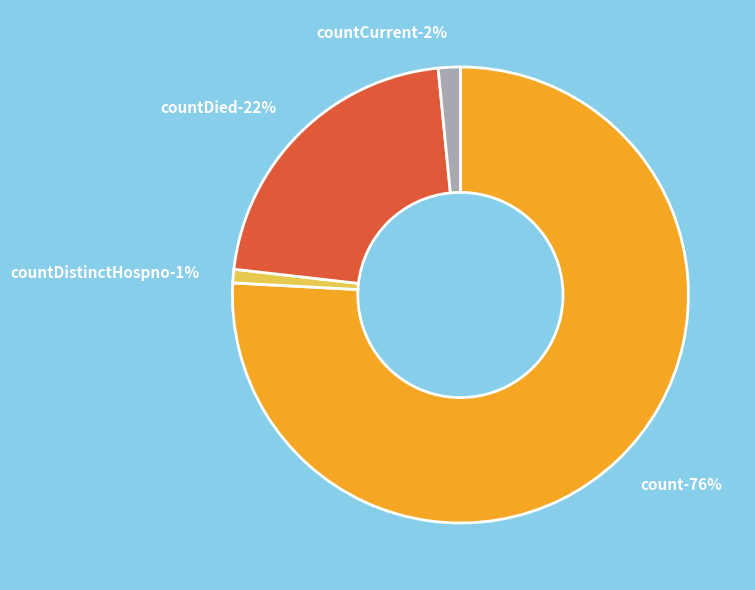

What percentage is the countDied slice, to the nearest percent?

22%